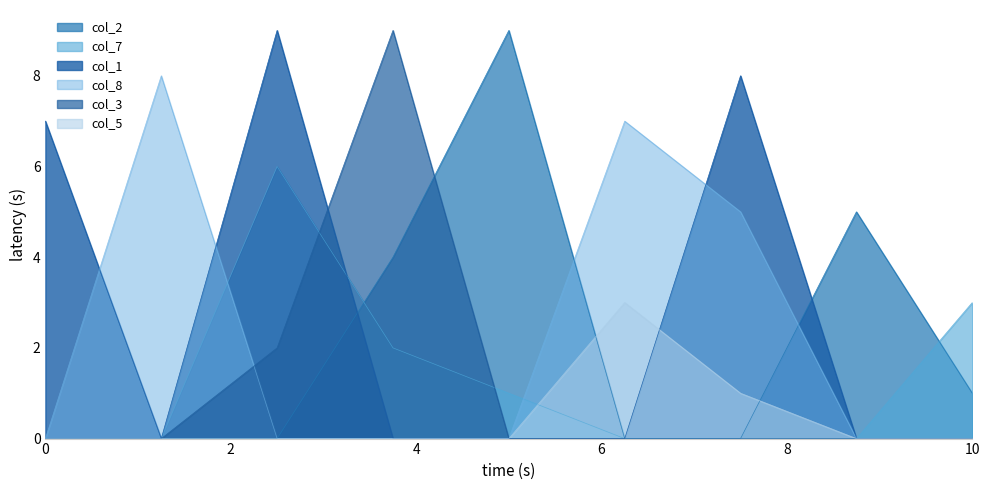

Reading left to right, transcribe all the data shown in this chart.

col_2: 0	0	0	4	9	0	0	5	1
col_7: 0	0	6	2	1	0	0	0	3
col_1: 7	0	9	0	0	0	8	0	0
col_8: 0	8	0	0	0	7	5	0	0
col_3: 0	0	2	9	0	0	0	0	0
col_5: 0	0	0	0	0	3	1	0	0